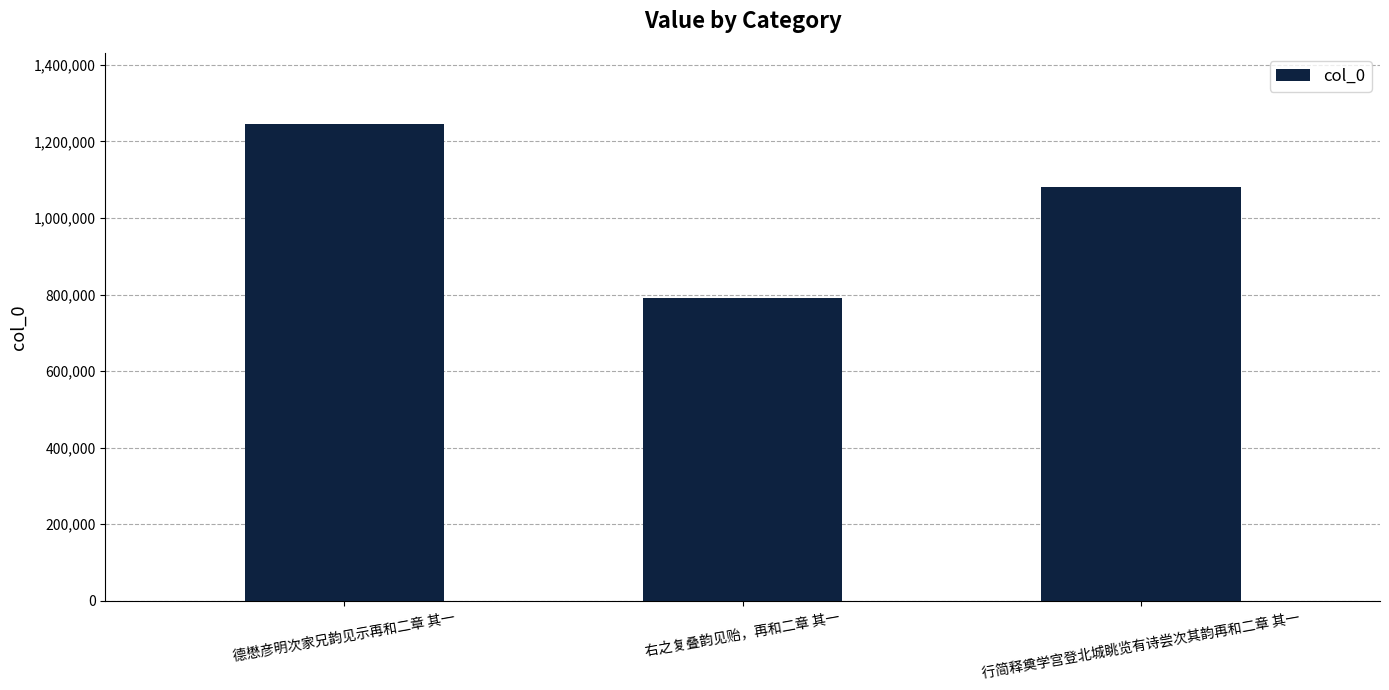

Reading left to right, what are all the values shown in this chart?

德懋彦明次家兄韵见示再和二章 其一=1244620	右之复叠韵见贻，再和二章 其一=791573	行简释奠学宫登北城眺览有诗尝次其韵再和二章 其一=1081783